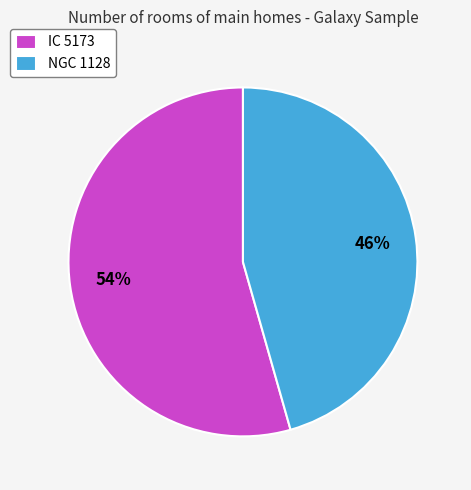

Which has a higher value, IC 5173 or NGC 1128?

IC 5173